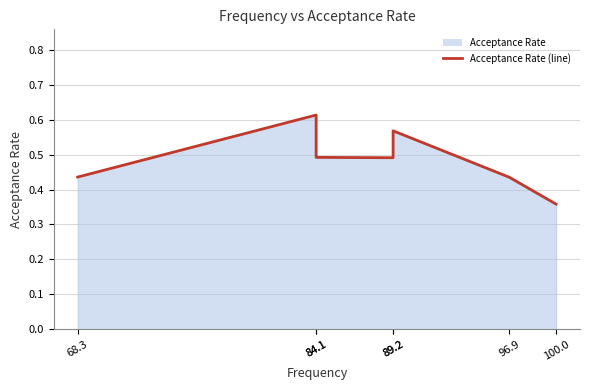

What is the difference between the maximum and minimum values?

0.3